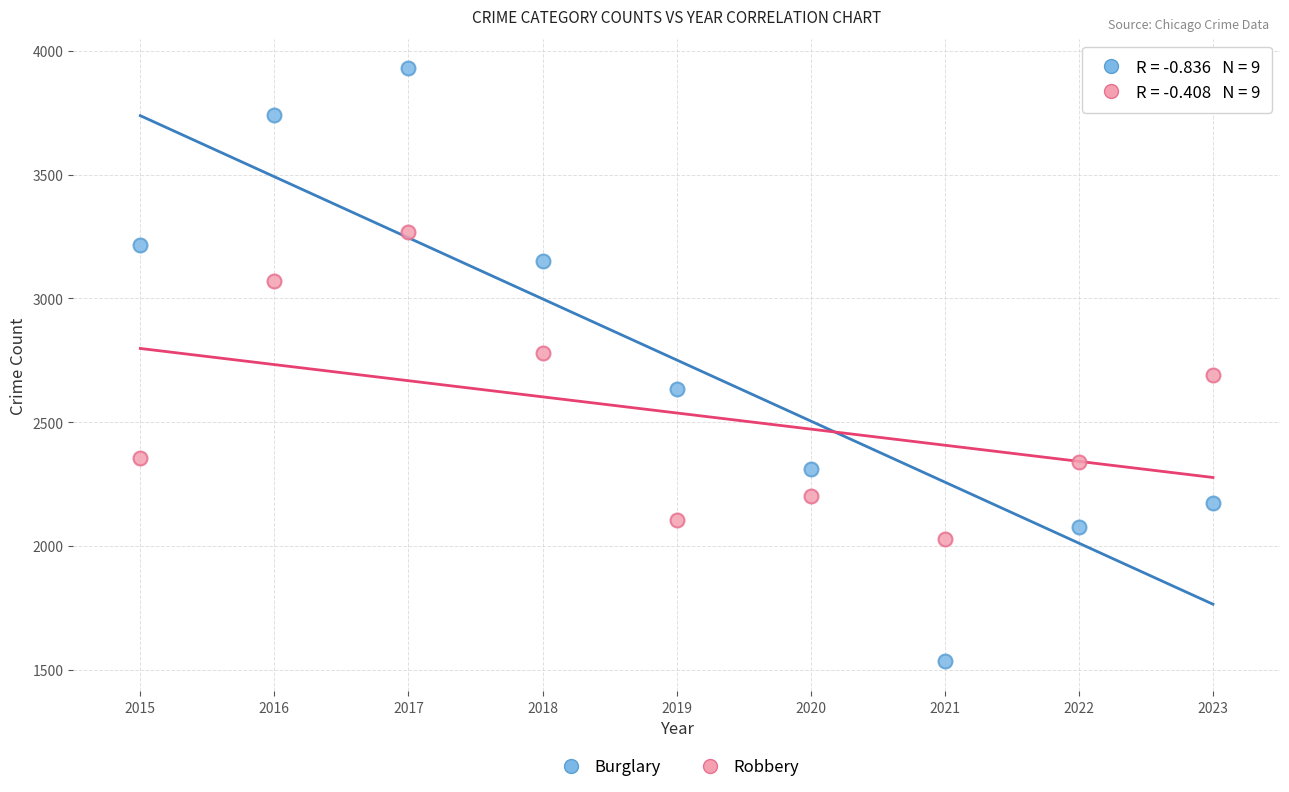

Which series has the largest Y range (max minus min)?

Burglary